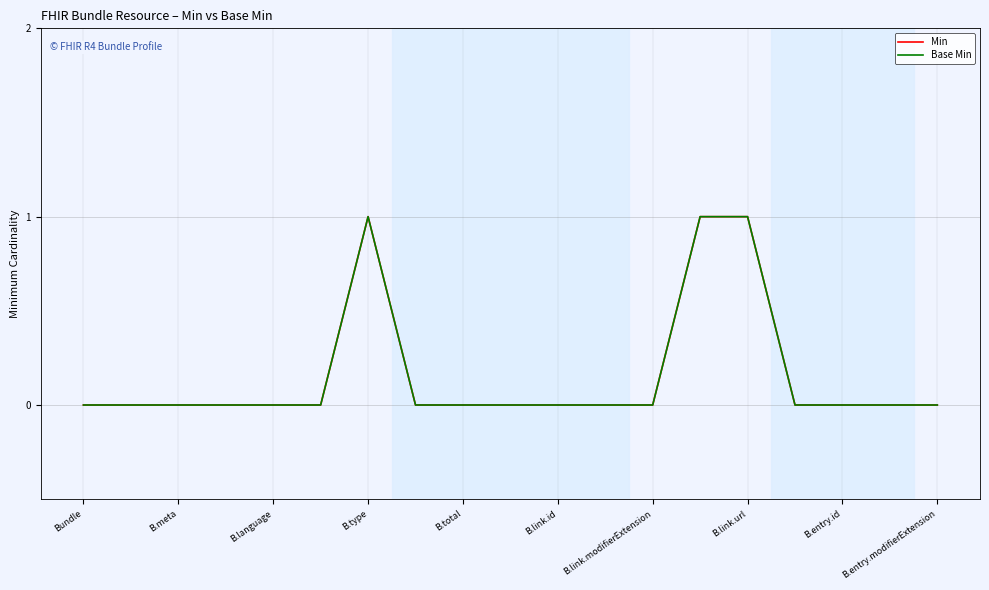

Does the chart display data point markers on the line(s)?

No